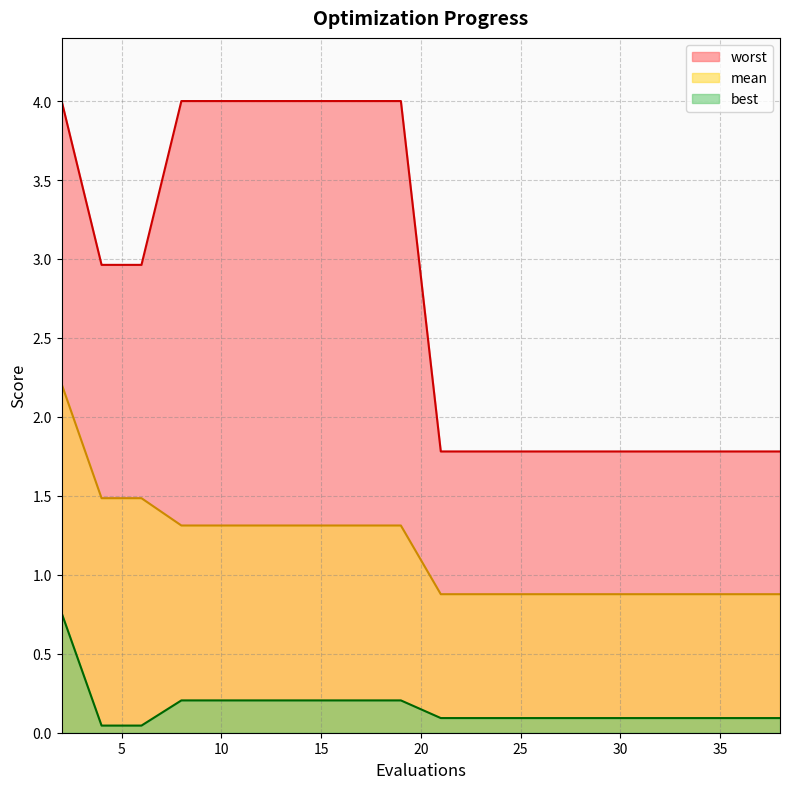

Rank the categories by mean value from lowest to highest.

21, 22, 24, 26, 28, 30, 32, 34, 36, 38, 8, 10, 12, 14, 16, 18, 19, 4, 6, 2